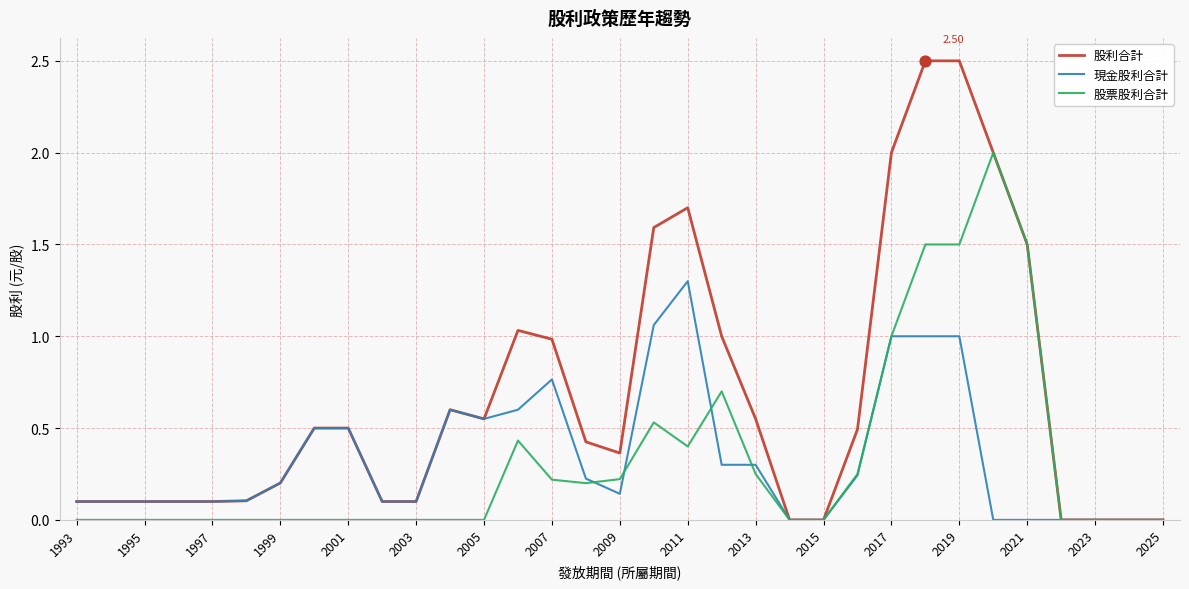

Which series has the widest spread of values?

股利合計